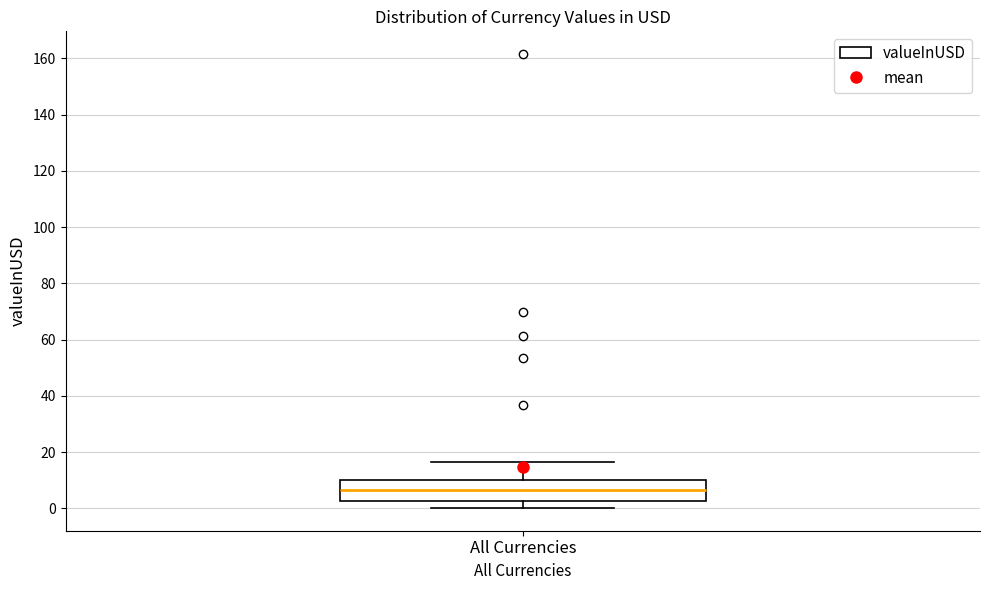

Where is the lower edge of the box for All Currencies on the y-axis? The values are not printed on the chart, so give them approximately, as read against the axis.

2